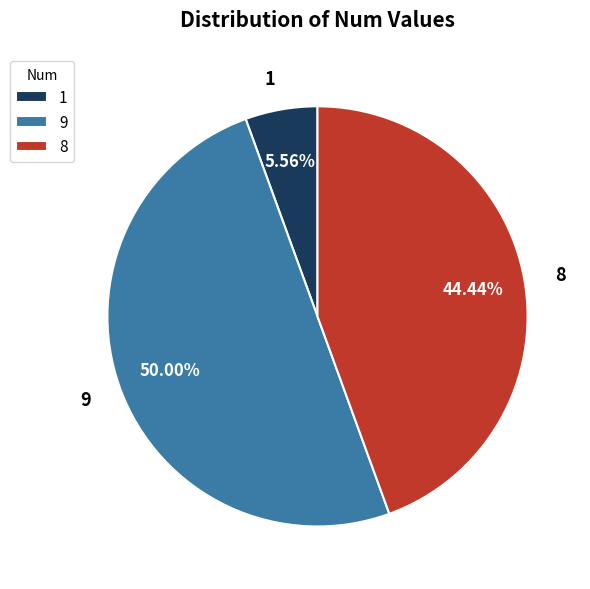

To the nearest percent, what is the difference between the largest and smallest slice percentages?

44%